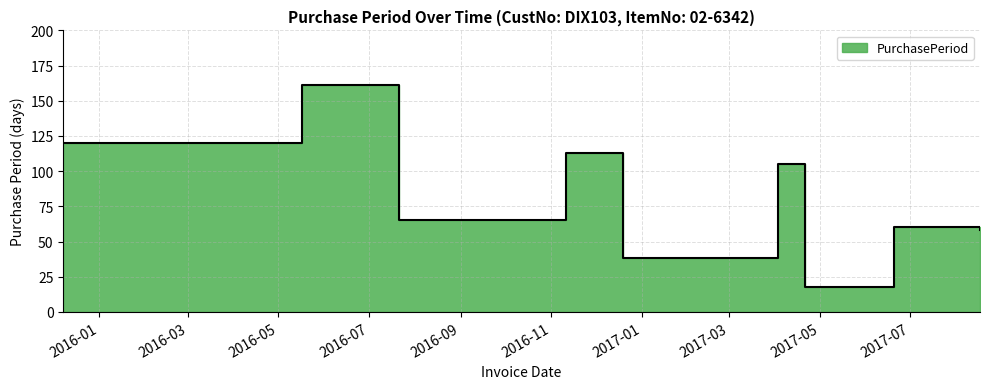

What is the difference between the values at 2016-12-19 and 2017-04-21?

20